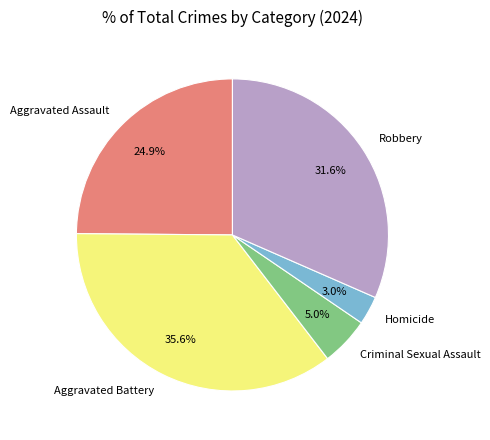

Which slice is the smallest?

Homicide